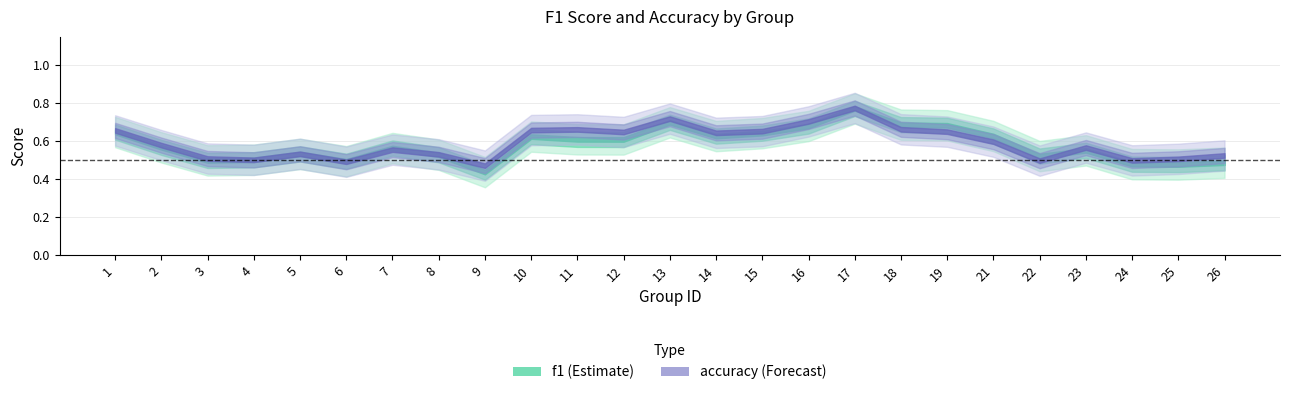

After their last crossing, which series has the higher values: f1 or accuracy?

accuracy